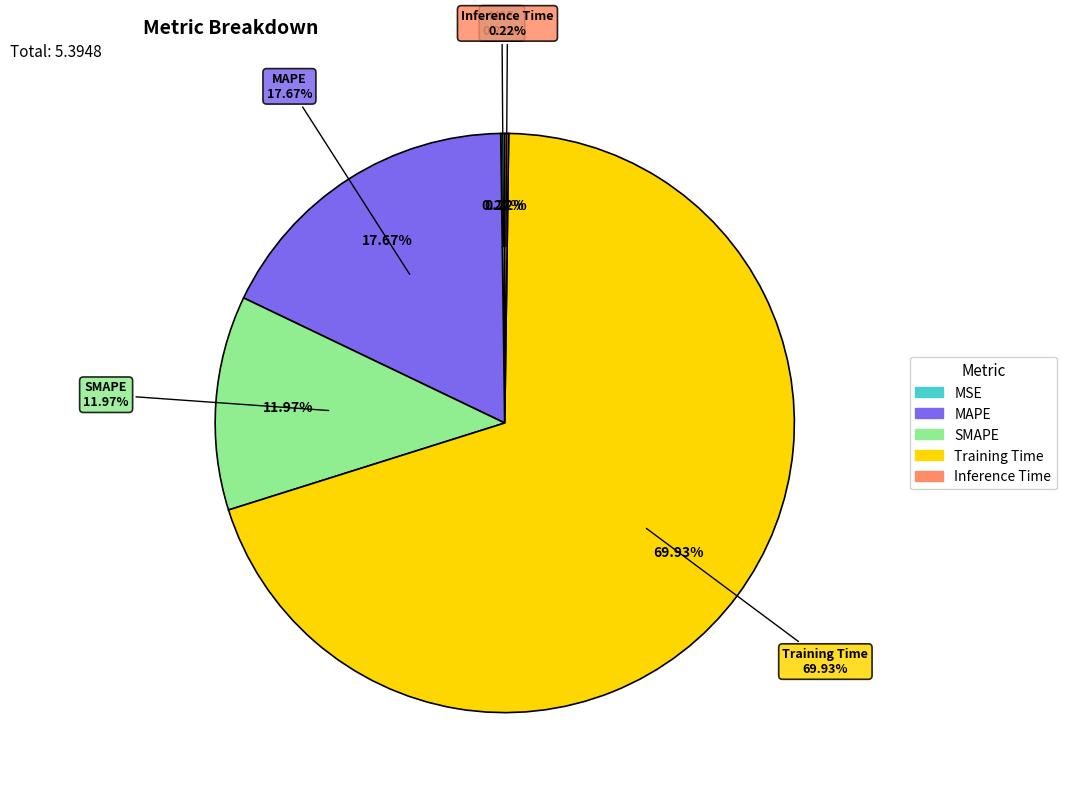

How many slices are in this pie chart?

5